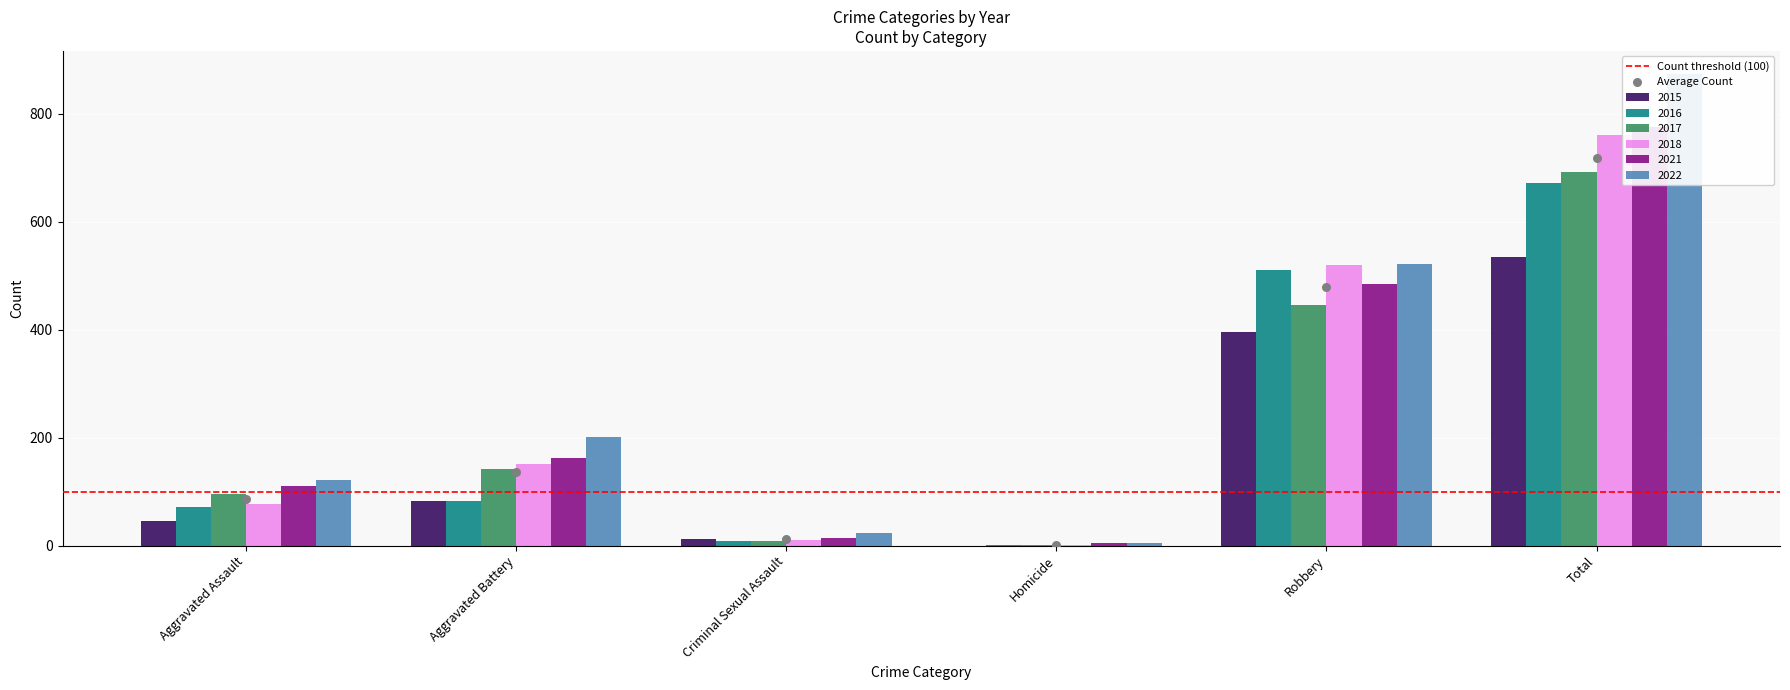

Which series reaches the minimum Y coordinate?

2015